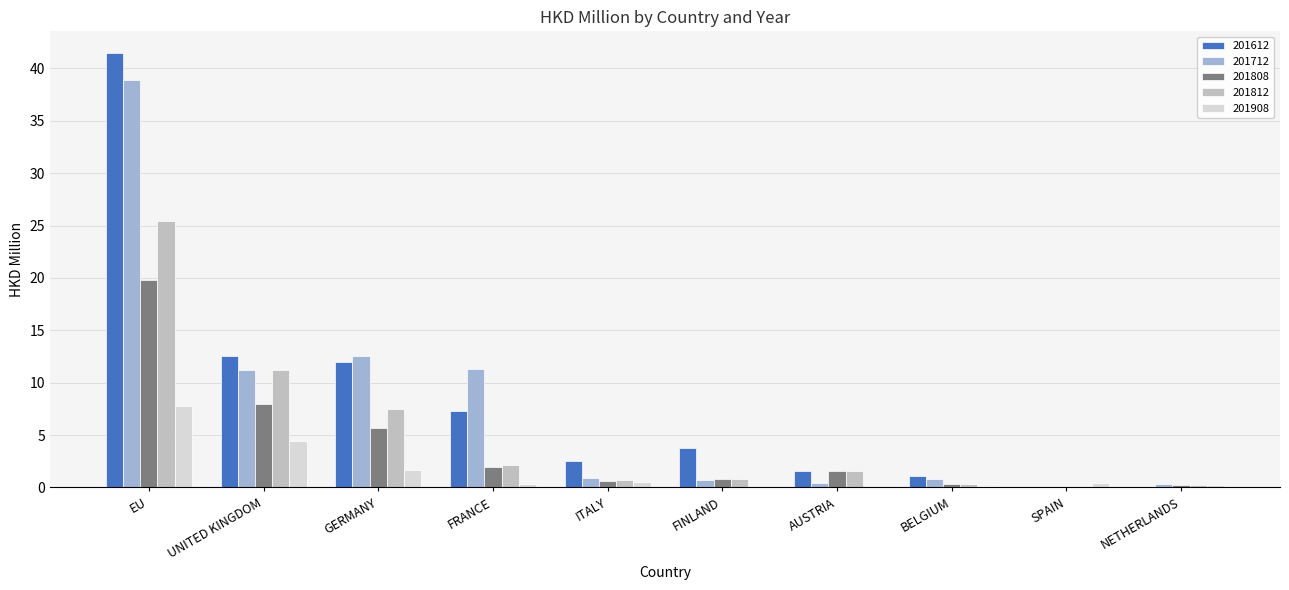

What is the maximum value for 201908?

7.8